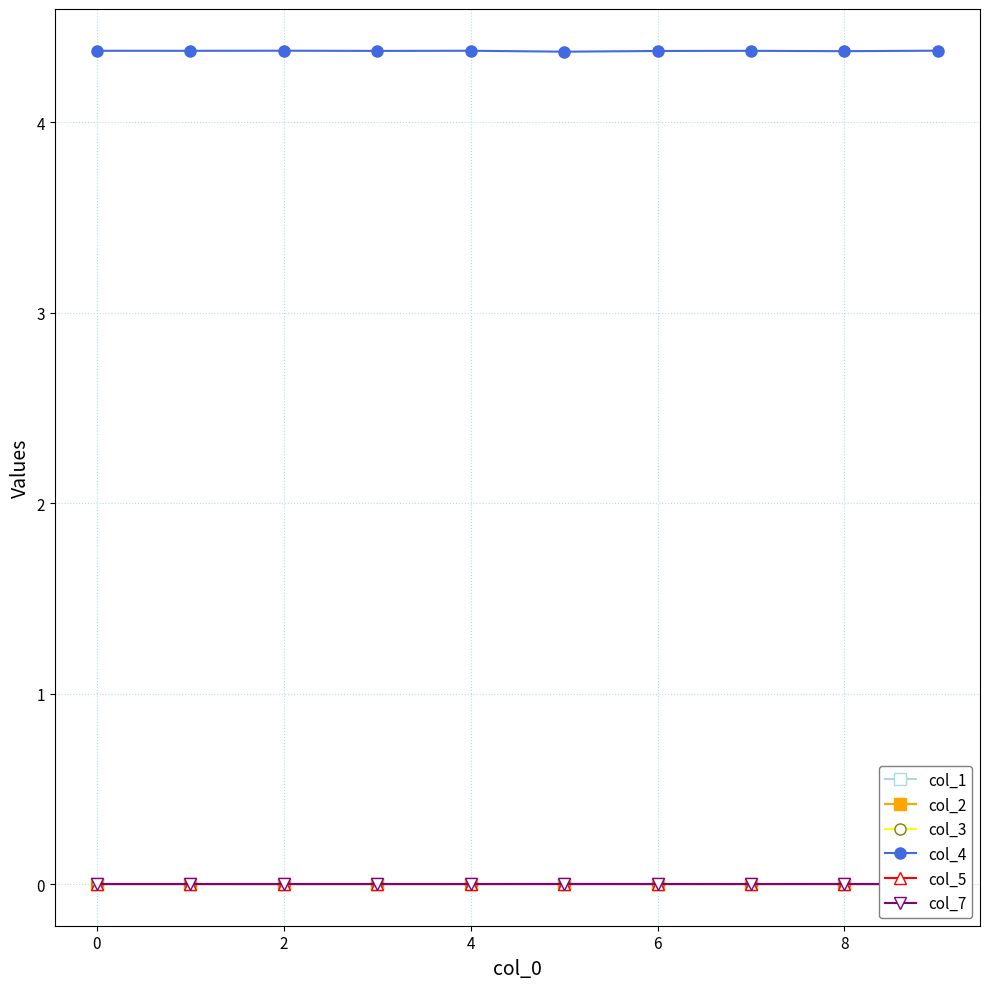

True or false: col_4 and col_1 intersect in this chart.

False